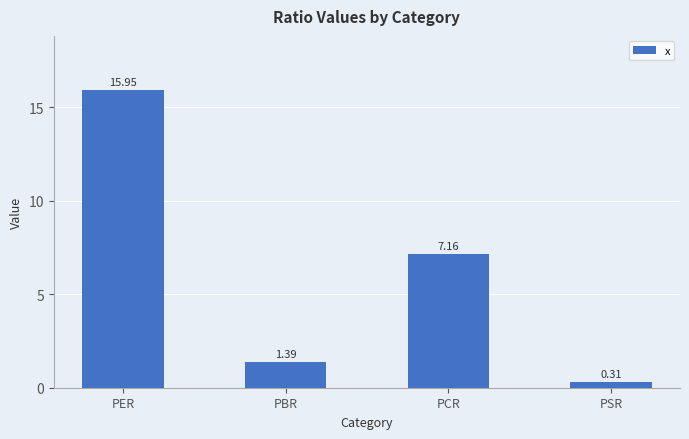

What is the change in value from PER to PCR?

-8.8